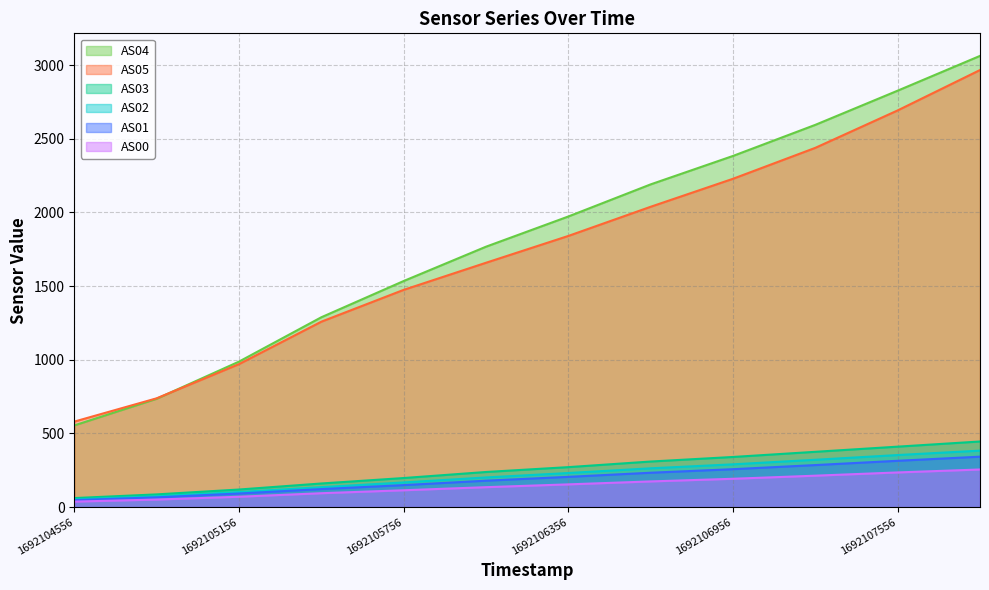

Between 1692104556 and 1692106056, which series saw the biggest shift?

AS04